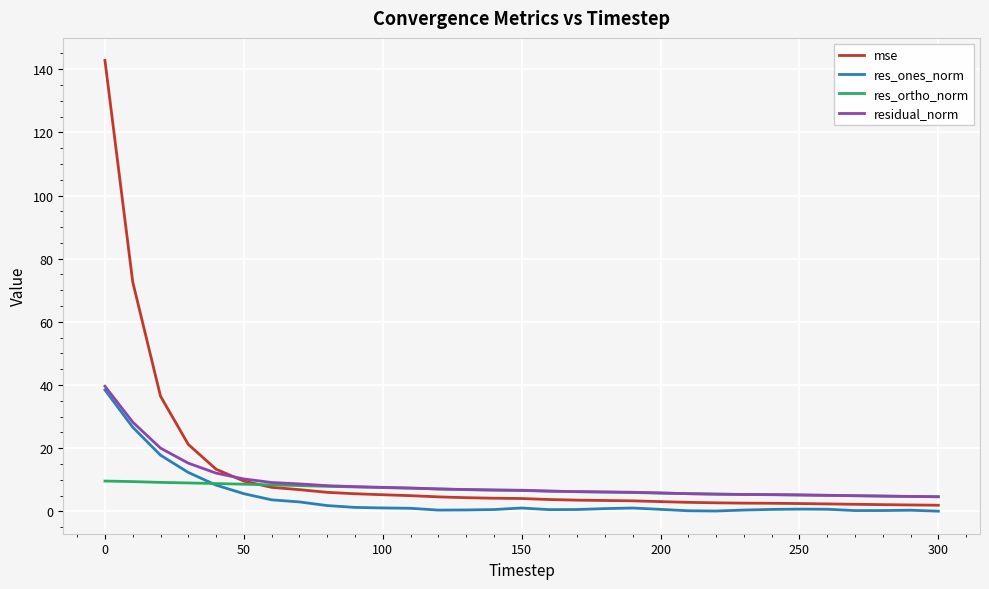

What is the maximum value for res_ortho_norm?

9.6